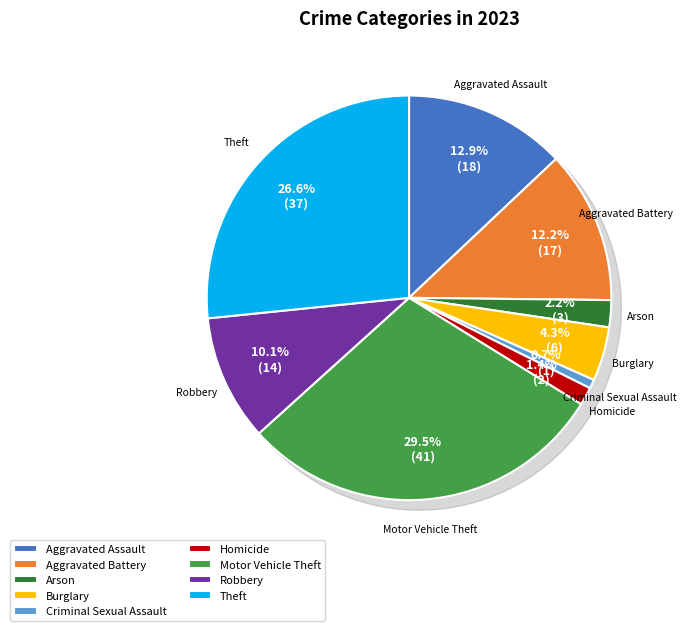

Which slice is the smallest?

Criminal Sexual Assault